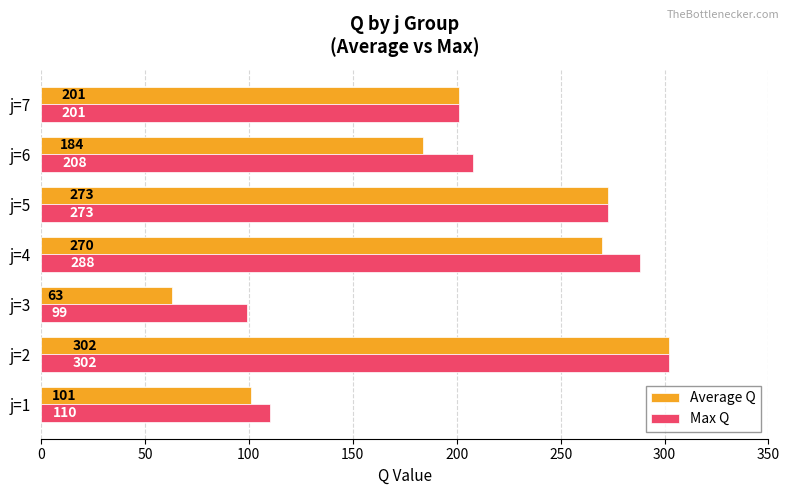

Which label corresponds to the largest value in the chart?

j=2